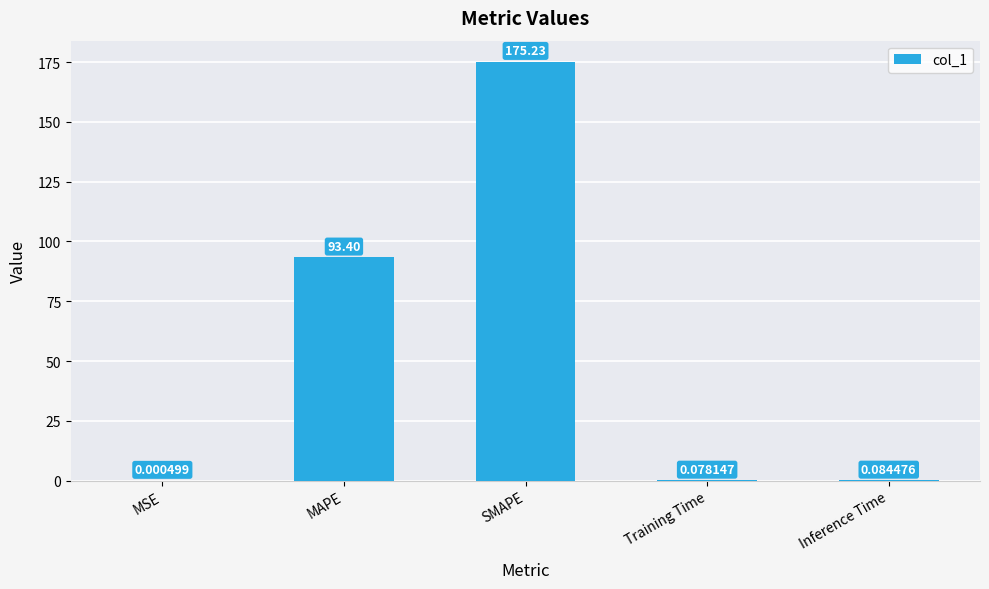

What is the change in value from SMAPE to Training Time?

-175.2